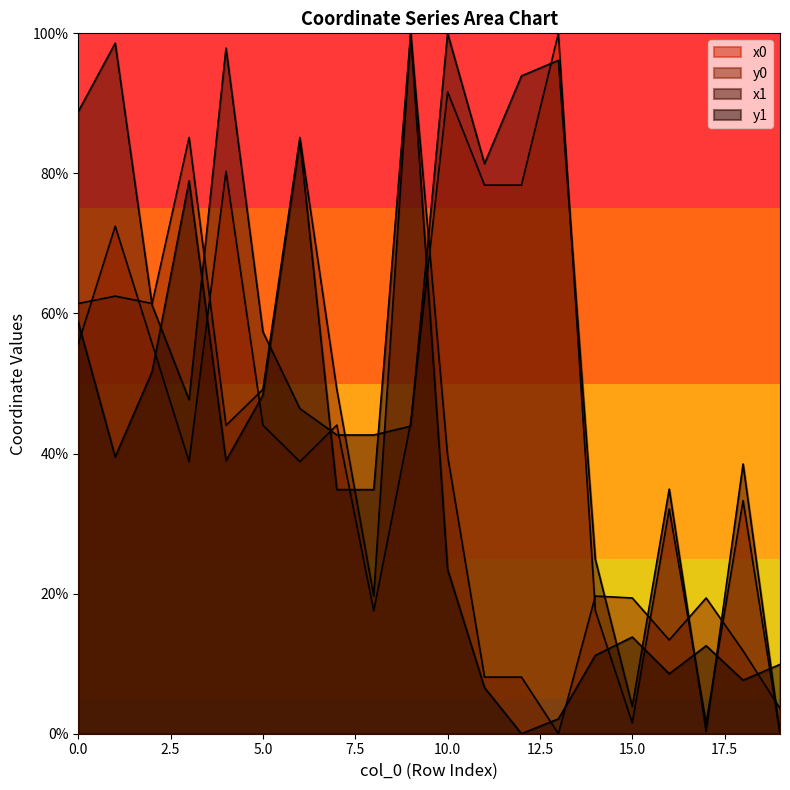

What is the value of the y0 point at the 3rd from the left?

61.4